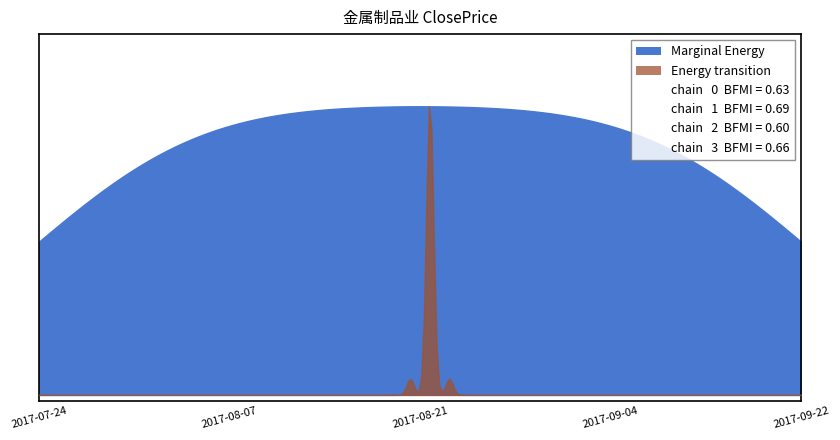

What is the value of the 39th point from the left?

18.6